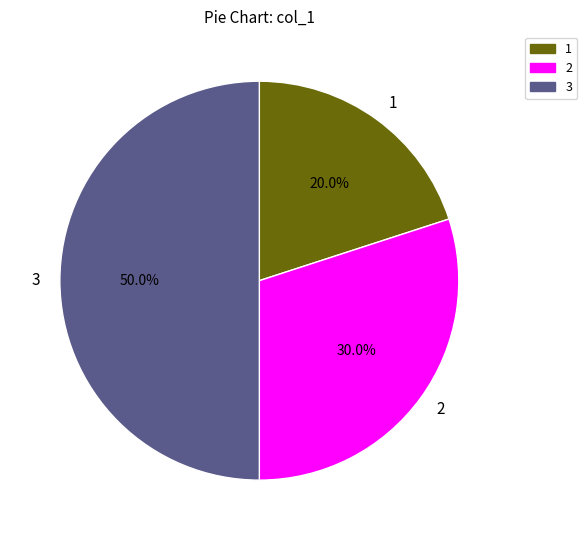

Is the sum of 3 and 2 greater than half?

Yes